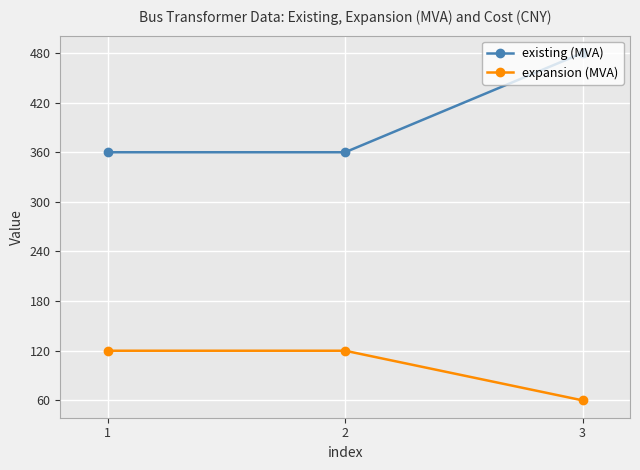

What is the value of the expansion (MVA) point at the 2nd from the left?

120